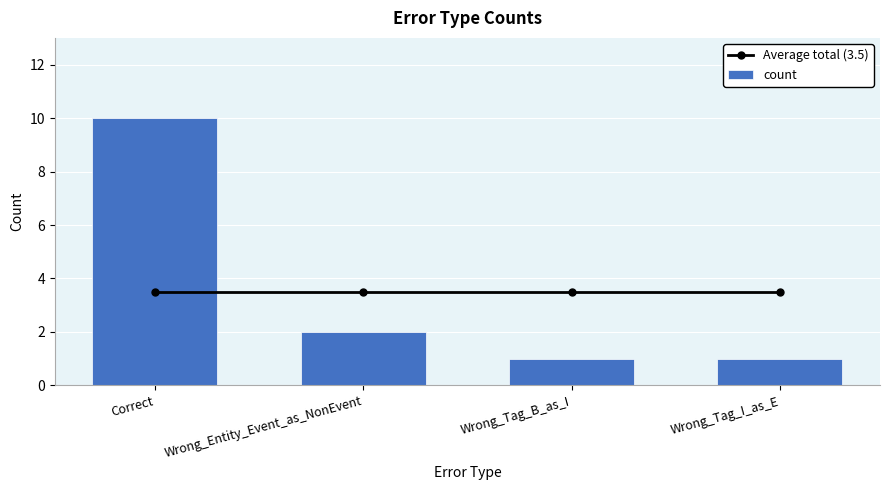

How many distinct data groups are displayed?

2